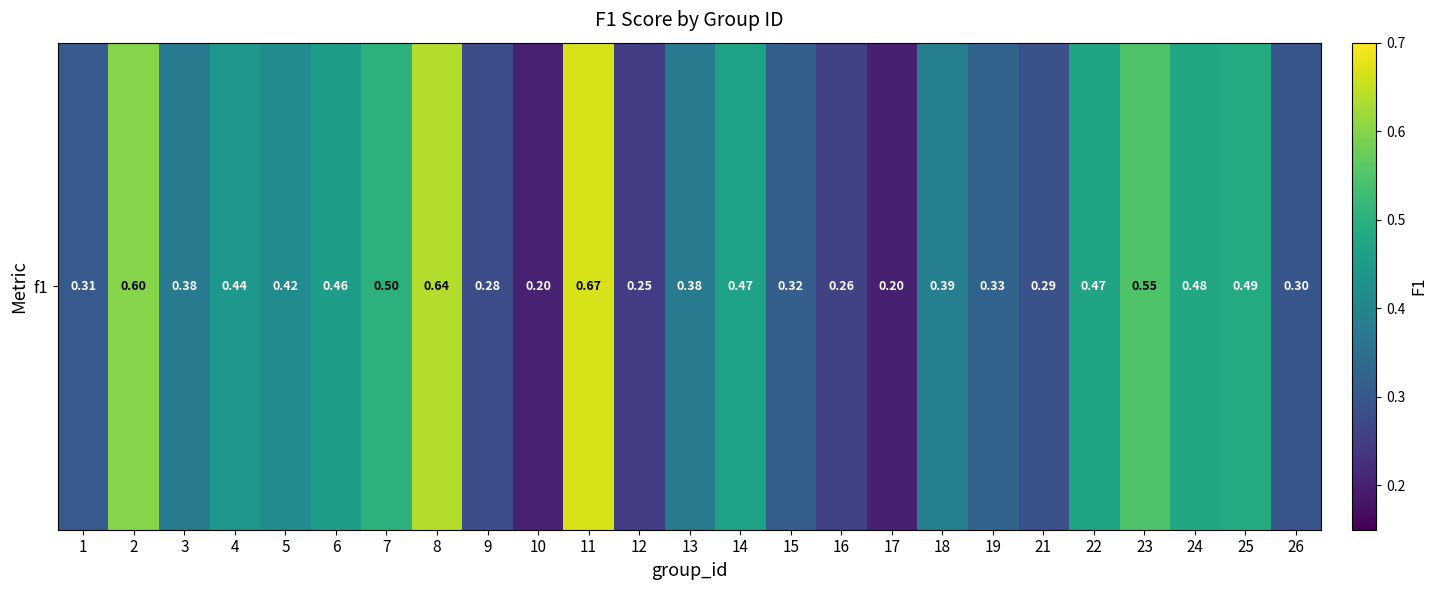

Reading left to right, what are all the values shown in this chart?

0.3	0.6	0.4	0.4	0.4	0.5	0.5	0.6	0.3	0.2	0.7	0.2	0.4	0.5	0.3	0.3	0.2	0.4	0.3	0.3	0.5	0.5	0.5	0.5	0.3